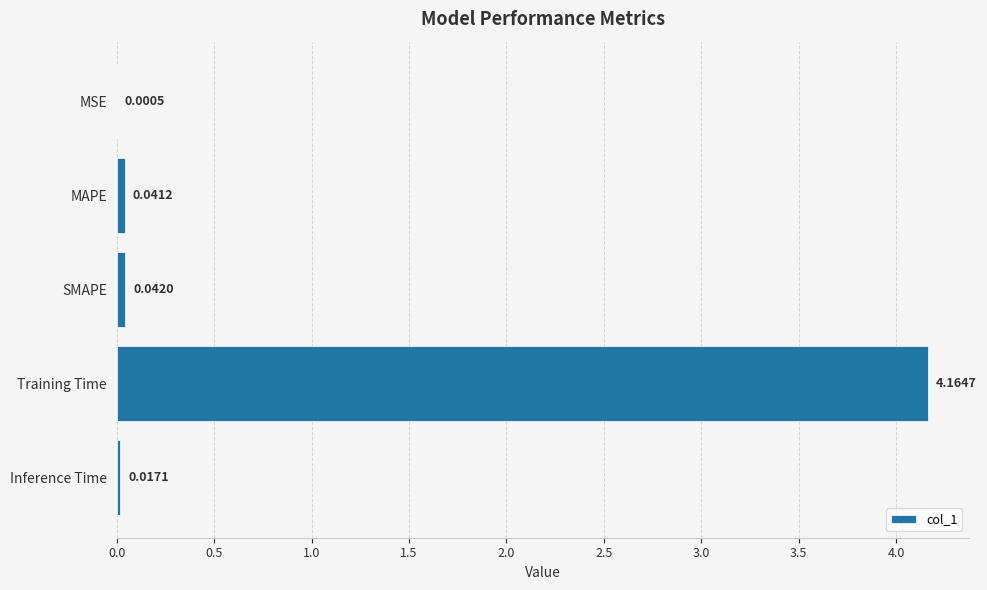

Which has a higher value, Training Time or MAPE?

Training Time